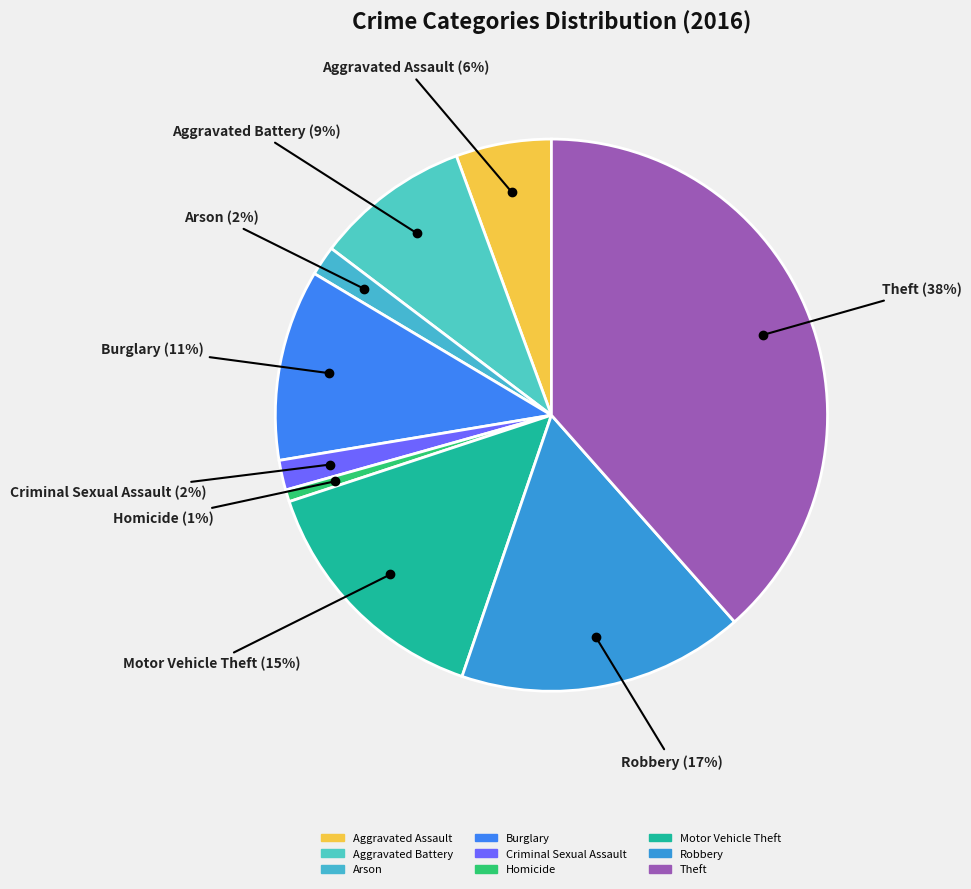

Which slice is the smallest?

Homicide